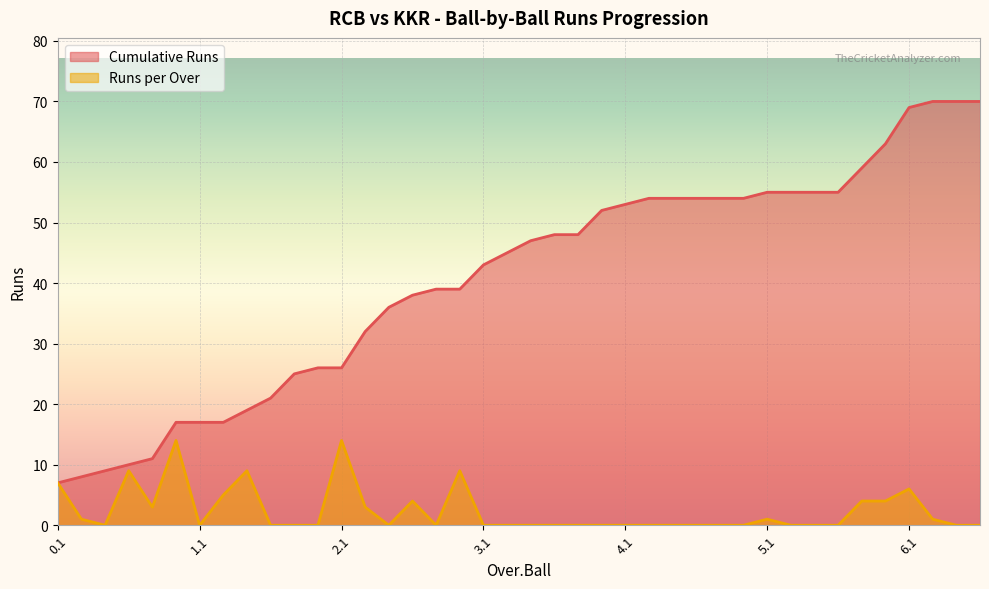

Reading left to right, what are all the values shown in this chart?

Cumulative Runs: 7	8	9	10	11	17	17	17	19	21	25	26	26	32	36	38	39	39	43	45	47	48	48	52	53	54	54	54	54	54	55	55	55	55	59	63	69	70	70	70
Runs per Over: 7	1	0	9	3	14	0	5	9	0	0	0	14	3	0	4	0	9	0	0	0	0	0	0	0	0	0	0	0	0	1	0	0	0	4	4	6	1	0	0